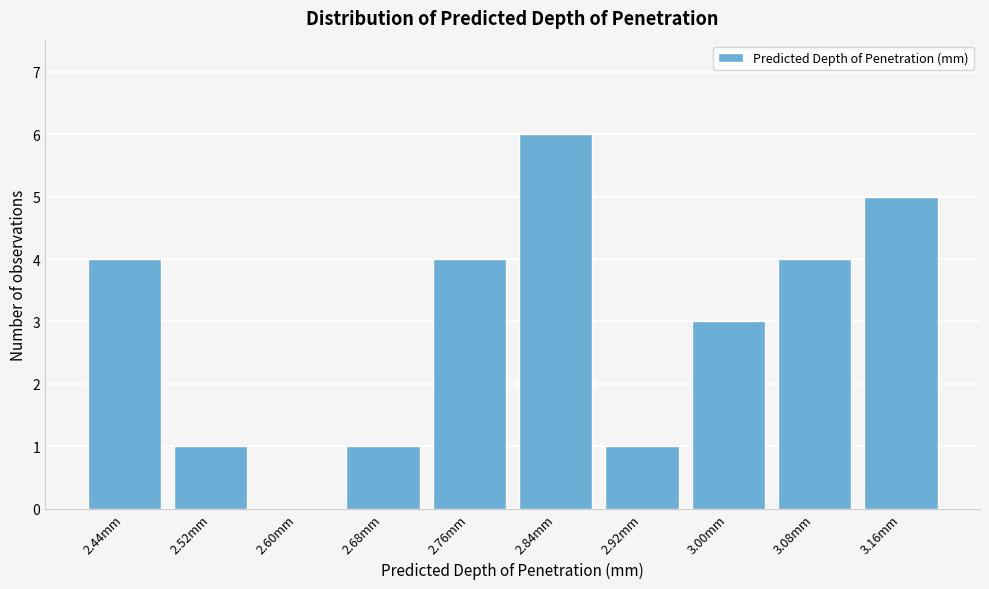

Reading left to right, extract all data points from this chart.

2.44mm=4	2.52mm=1	2.60mm=0	2.68mm=1	2.76mm=4	2.84mm=6	2.92mm=1	3.00mm=3	3.08mm=4	3.16mm=5